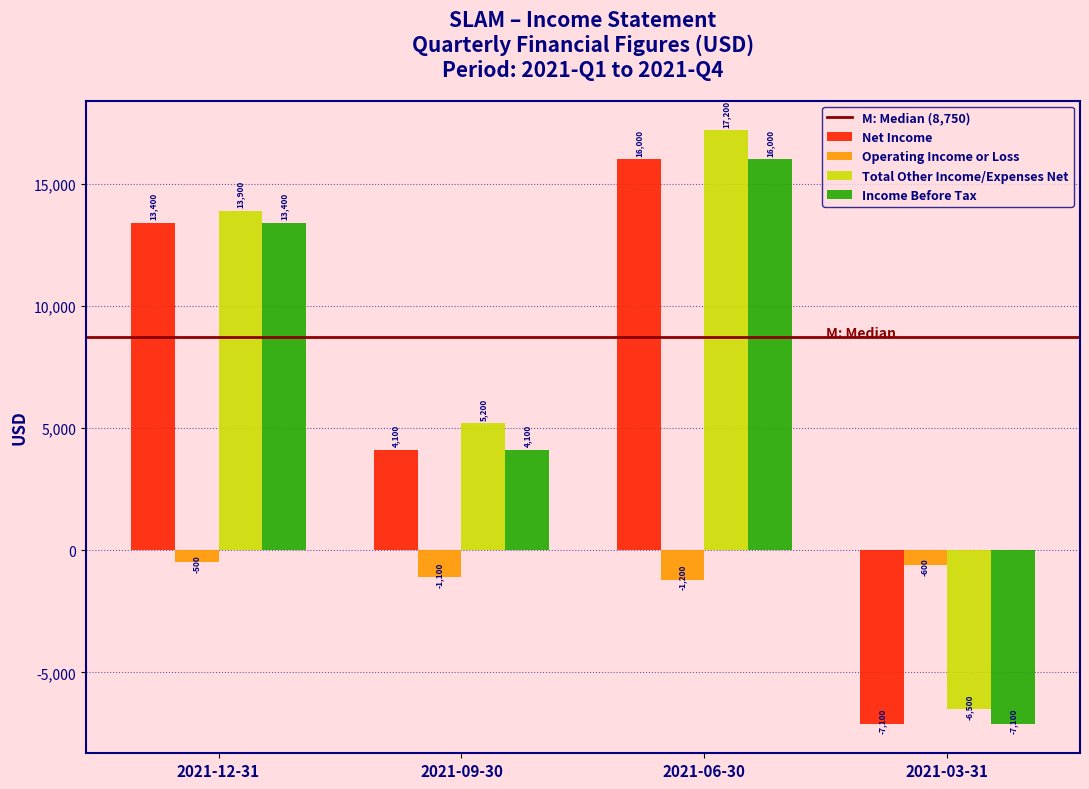

Reading left to right, what are all the values shown in this chart?

Net Income: 13400	4100	16000	-7100
Operating Income or Loss: -500	-1100	-1200	-600
Total Other Income/Expenses Net: 13900	5200	17200	-6500
Income Before Tax: 13400	4100	16000	-7100